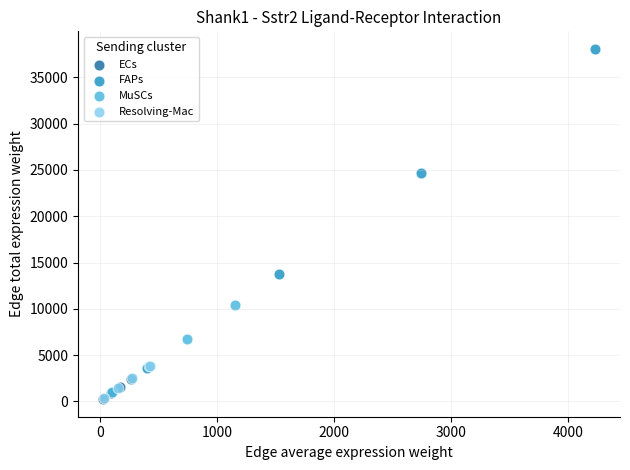

Which series has the widest spread of Y values?

FAPs